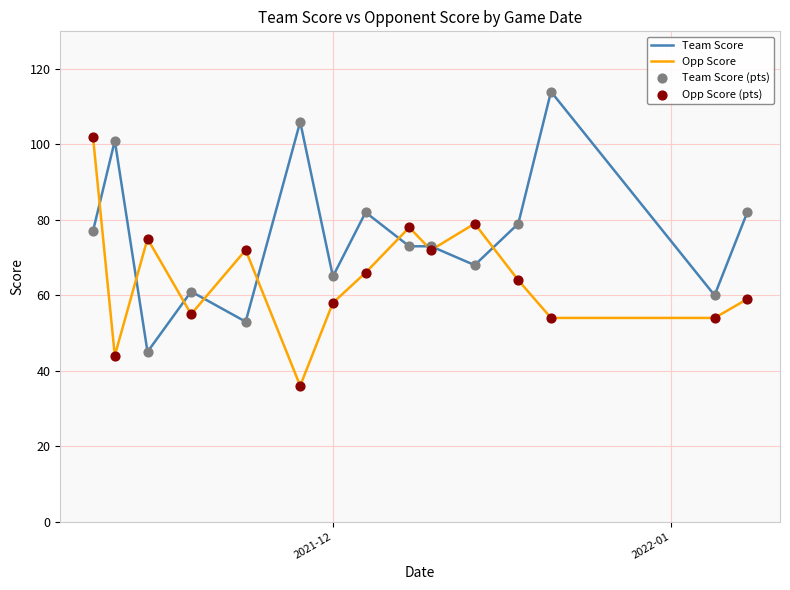

What is the greatest value displayed?

114